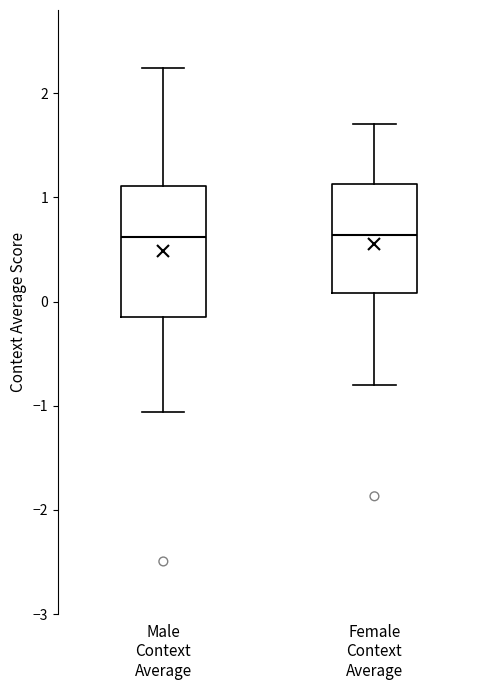

Reading left to right, transcribe this box plot: for each box, give where its median line is, the range the box spans, and where its two whiskers end, as read against the y-axis. The values are not printed on the chart, so give them approximately, as read against the axis.

Male Context Average: median 0.6, box -0.2 to 1.1, whiskers -1.1 to 2.2
Female Context Average: median 0.6, box 0.1 to 1.1, whiskers -0.8 to 1.7